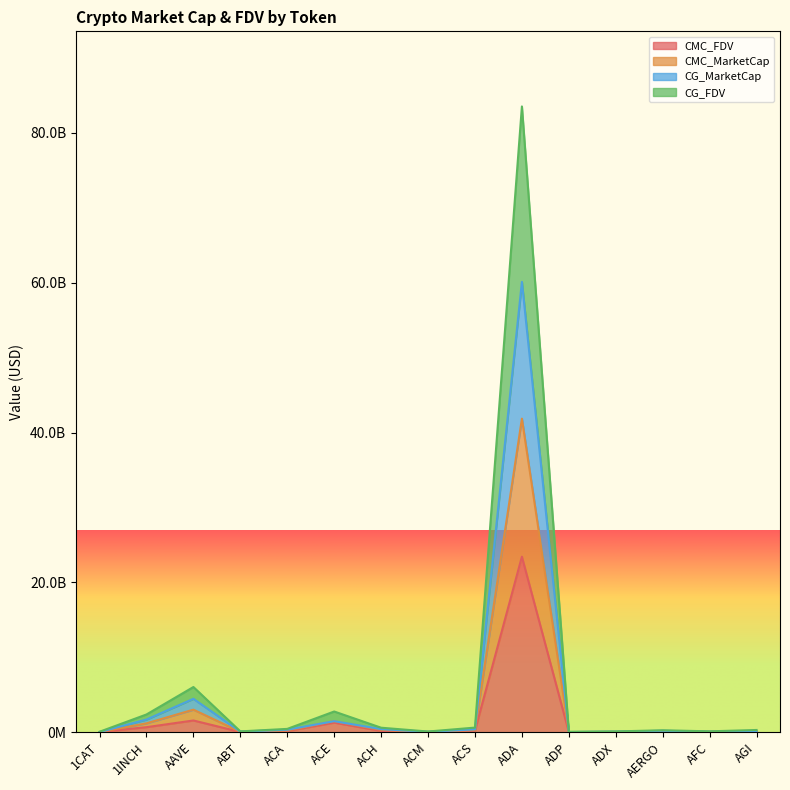

Rank the categories by CMC_FDV value from highest to lowest.

ADA, AAVE, ACE, 1INCH, ACS, ACH, ACA, AGI, AERGO, AFC, ACM, ABT, 1CAT, ADX, ADP